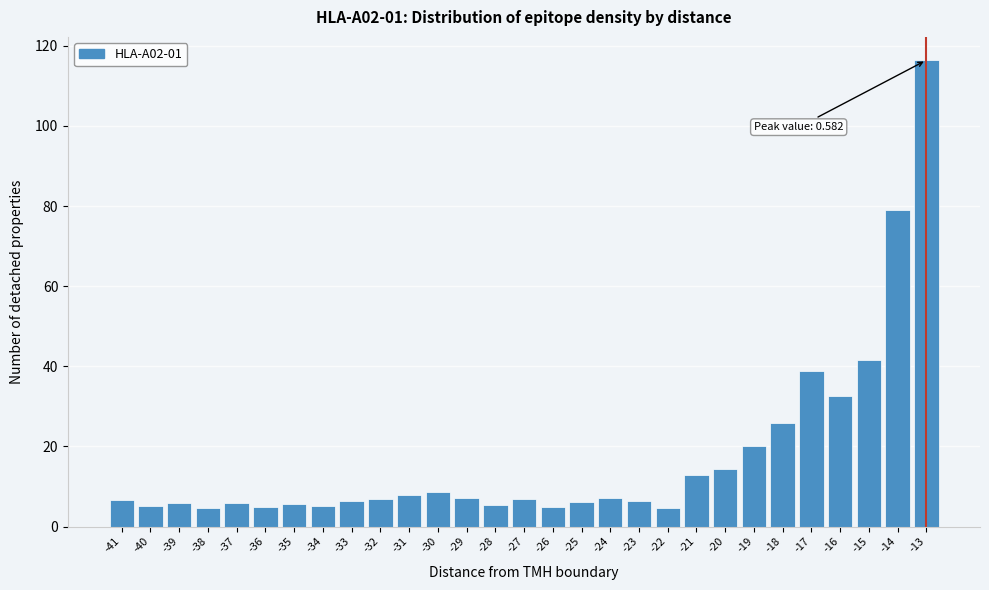

What is the change in value from -19 to -18?

+5.7